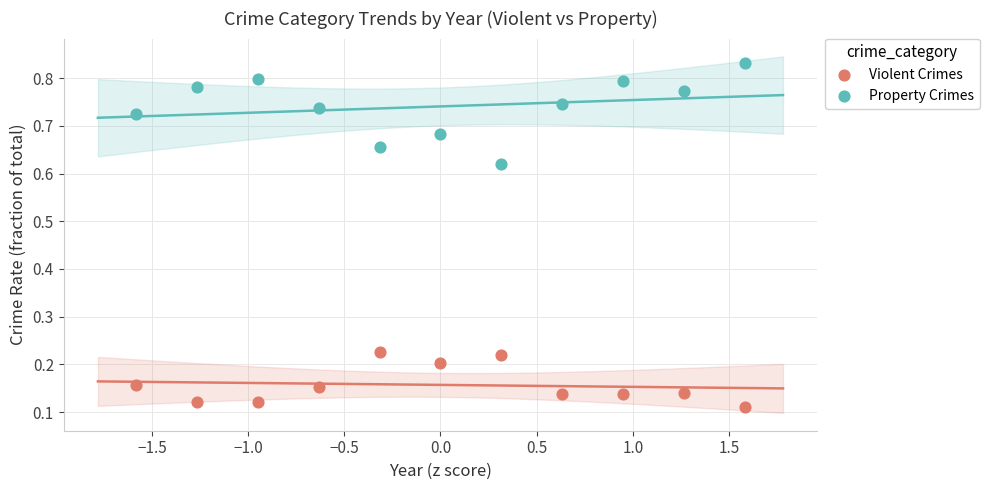

Which series contains the highest Y value?

Property Crimes